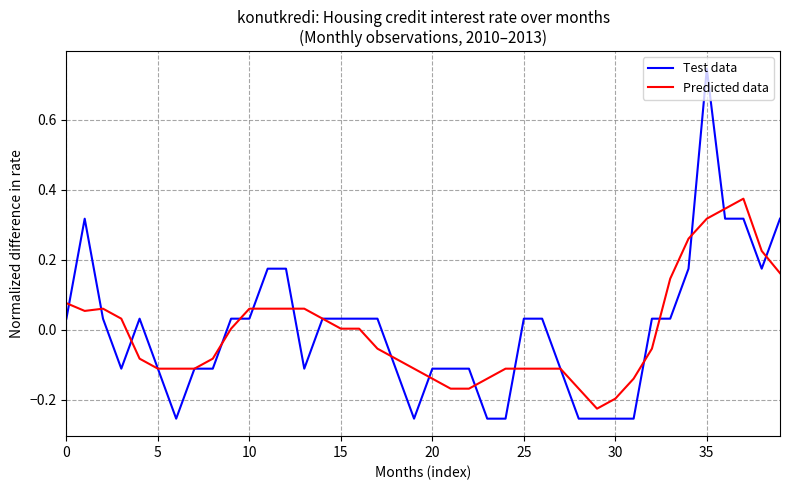

Rank the series by their maximum value, from highest to lowest.

Test data, Predicted data